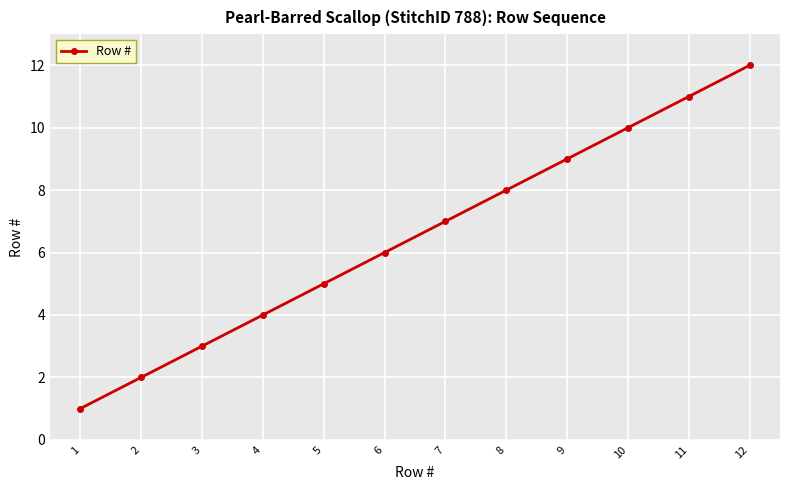

Is it true that the value at 8 is 2?

False